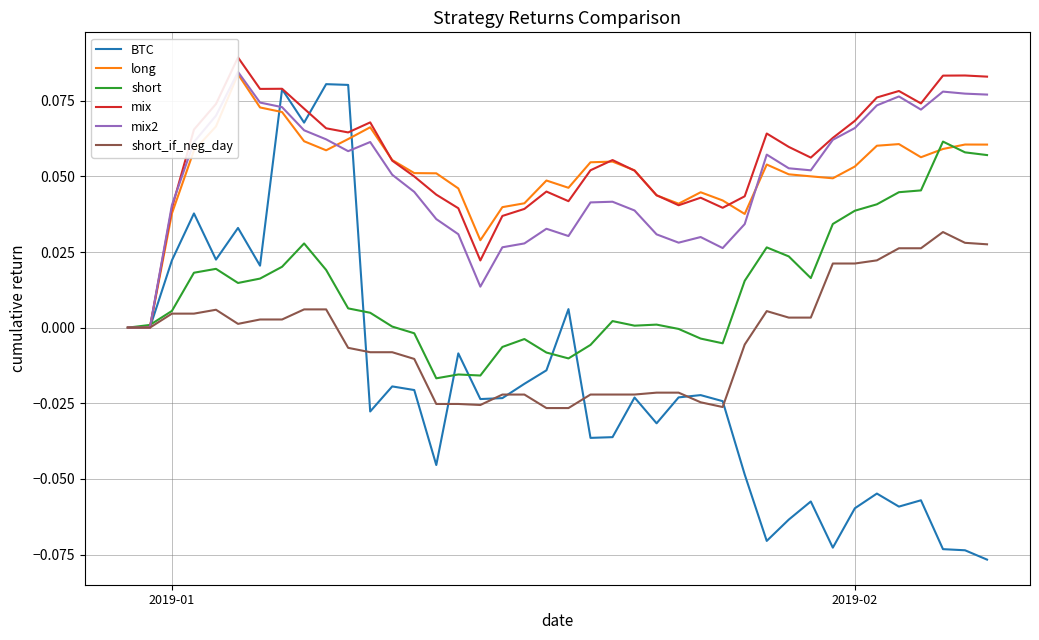

What are all the series names shown in the legend?

BTC, long, short, mix, mix2, short_if_neg_day